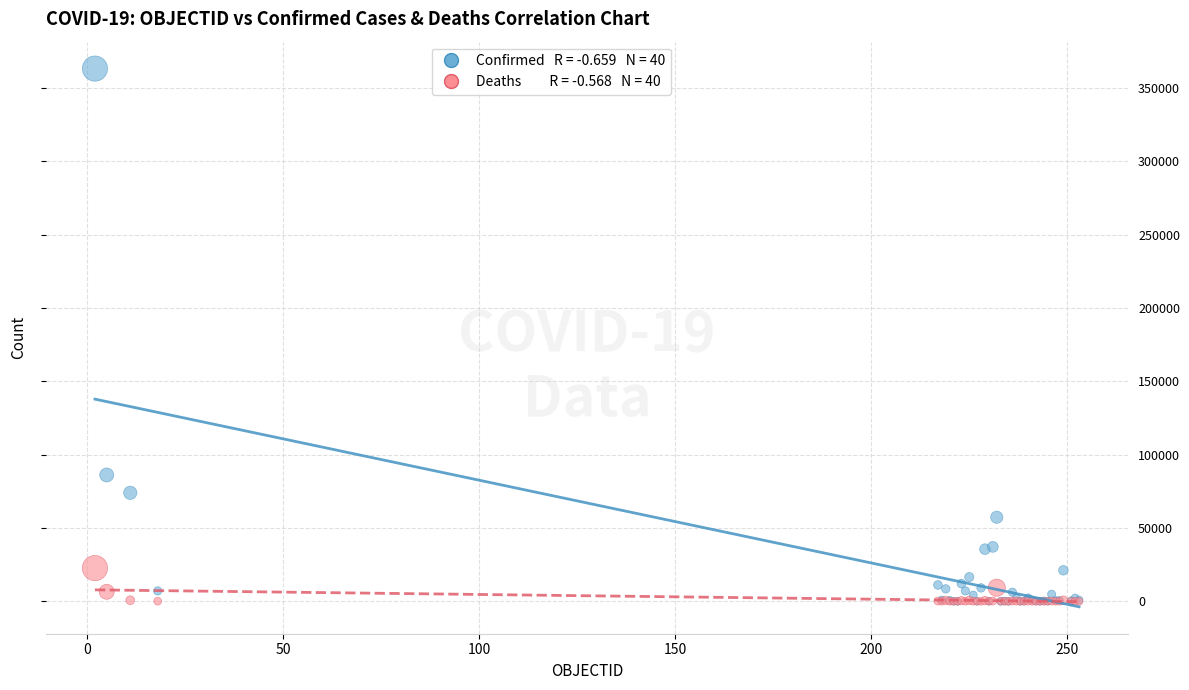

Across all series, what Y value is closest to 181605?

86157